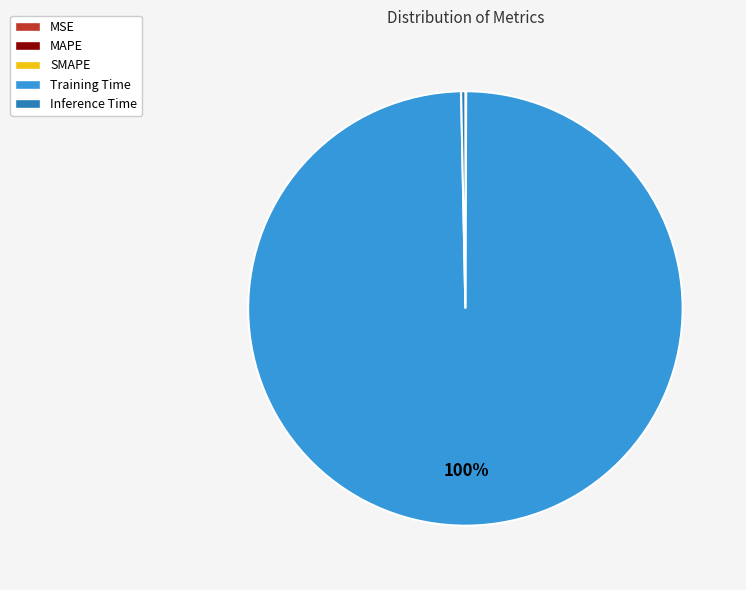

To the nearest percent, what is the difference between the largest and smallest slice percentages?

100%